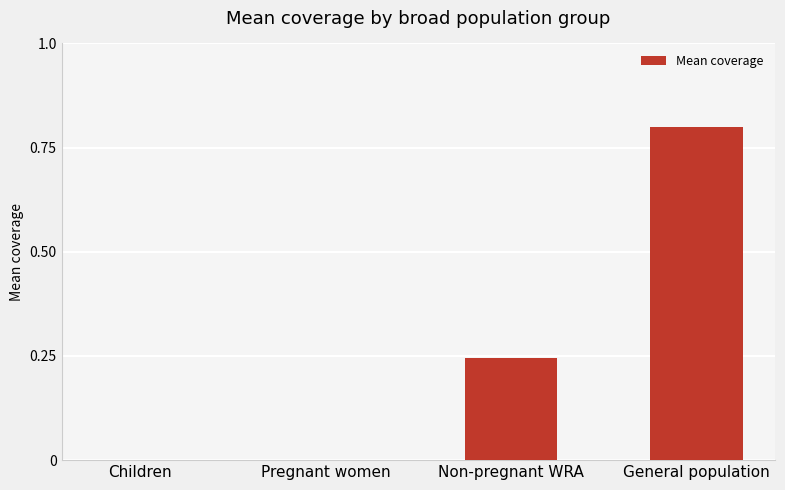

What is the sum of the values at Children and General population?

0.8